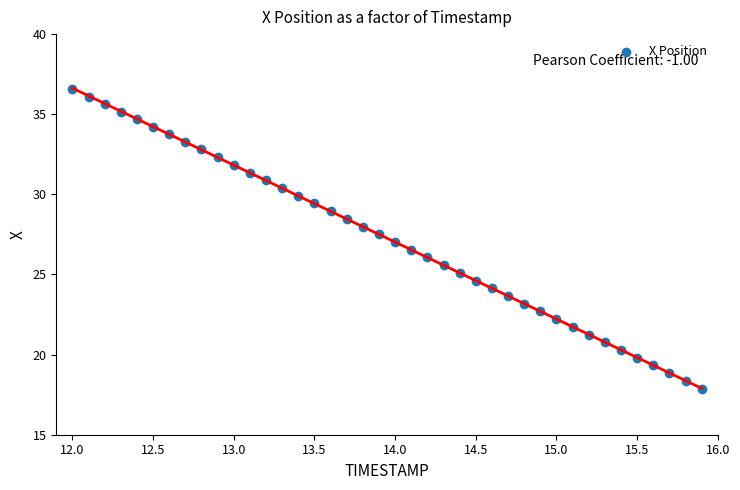

What is the range of Y values (max minus min)?

18.7